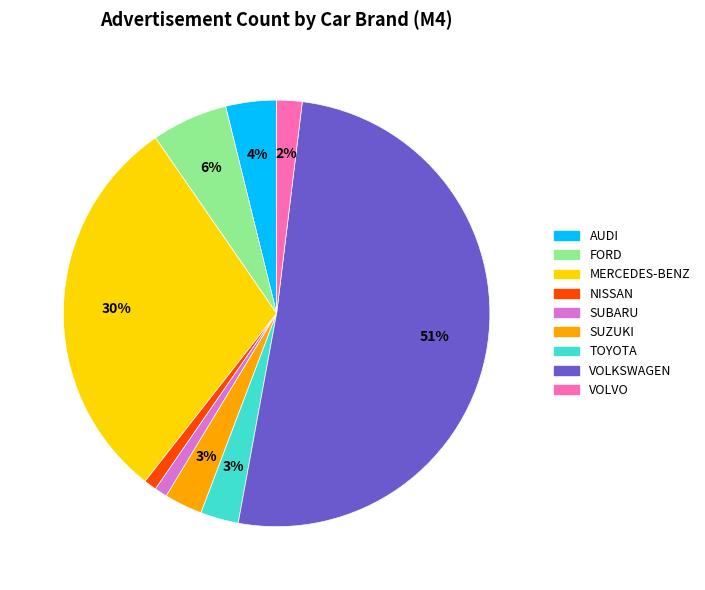

Is it true that VOLVO is 2% of the pie?

True